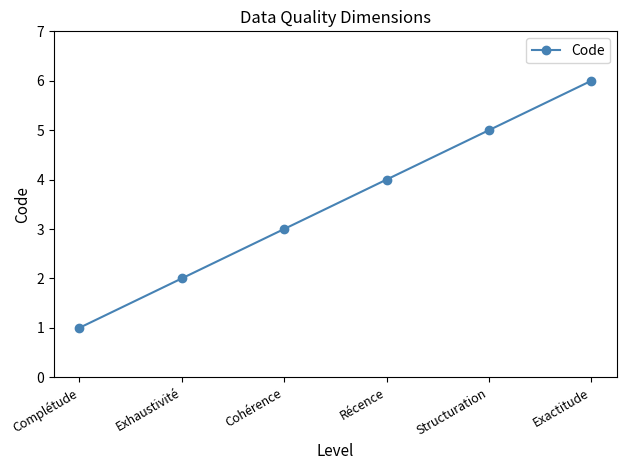

At which category does the chart reach its minimum across all series?

Complétude